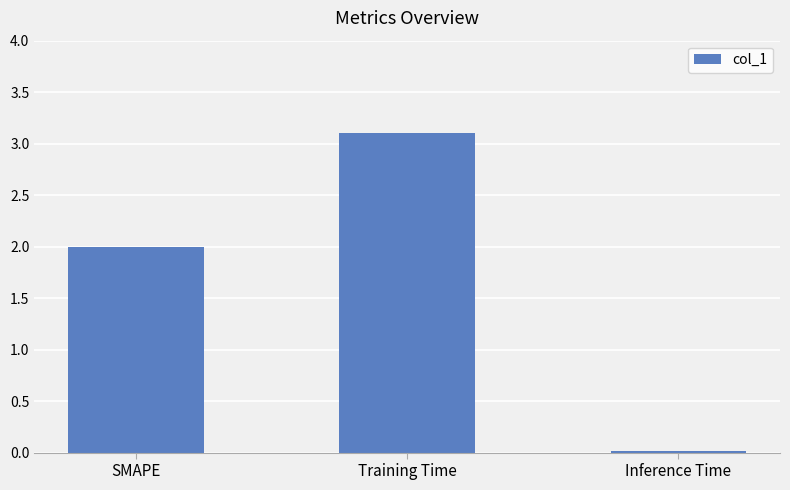

What is the sum of the values at SMAPE and Inference Time?

2.0